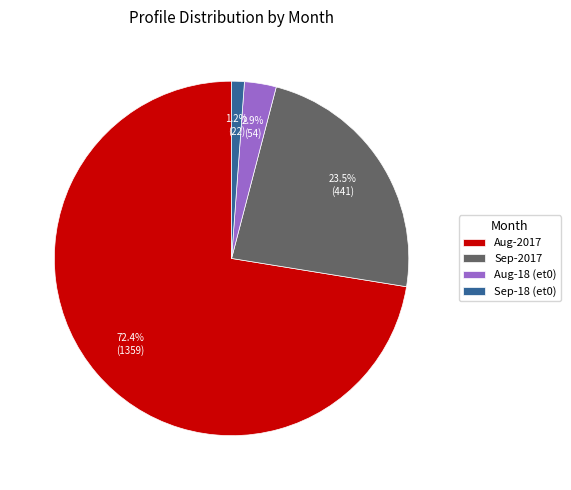

To the nearest percent, what is the average slice percentage?

25%